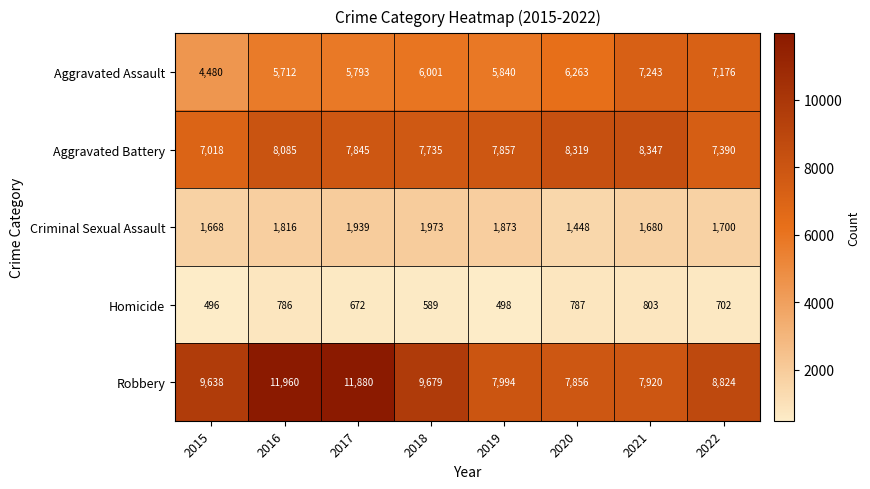

At which category is the sum across all series the highest?

2016